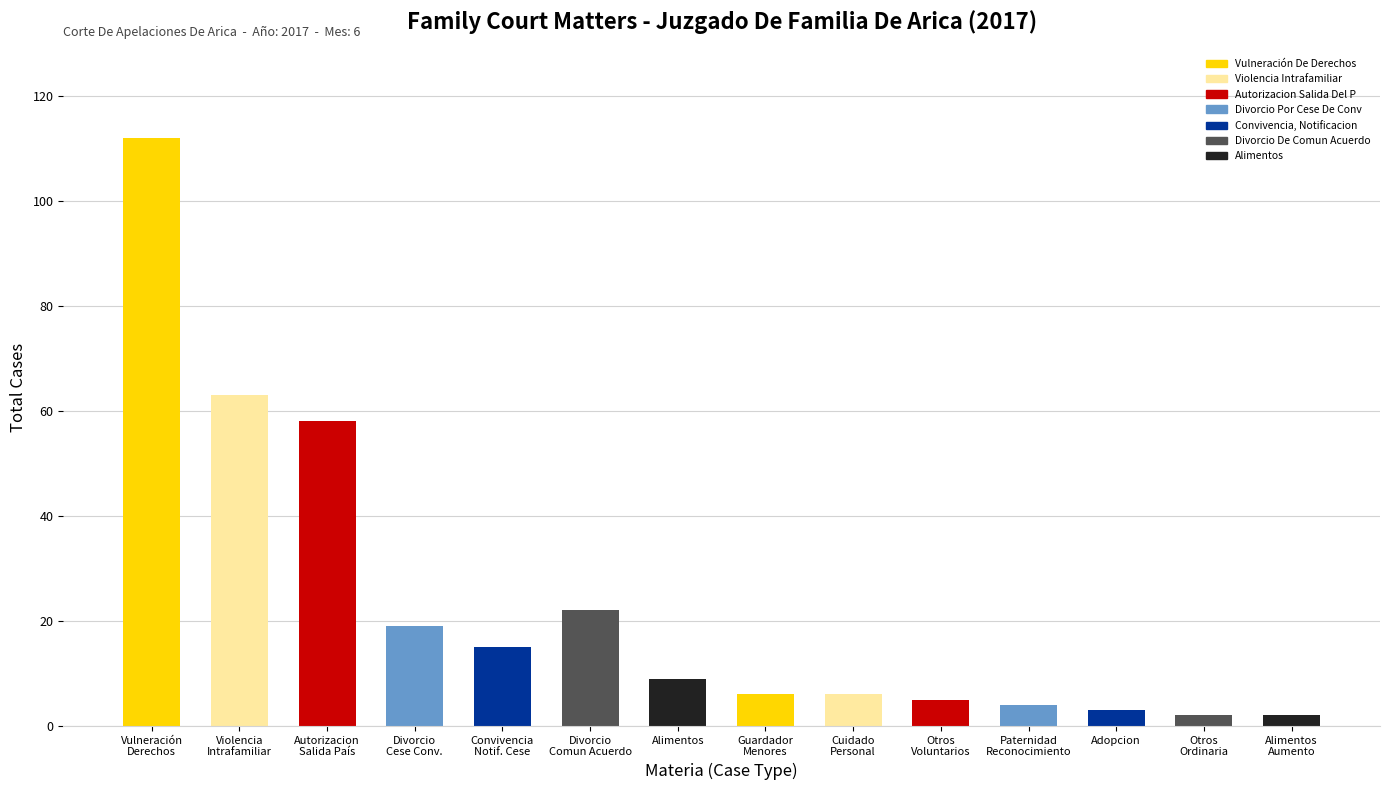

How many categories are shown in the chart?

14